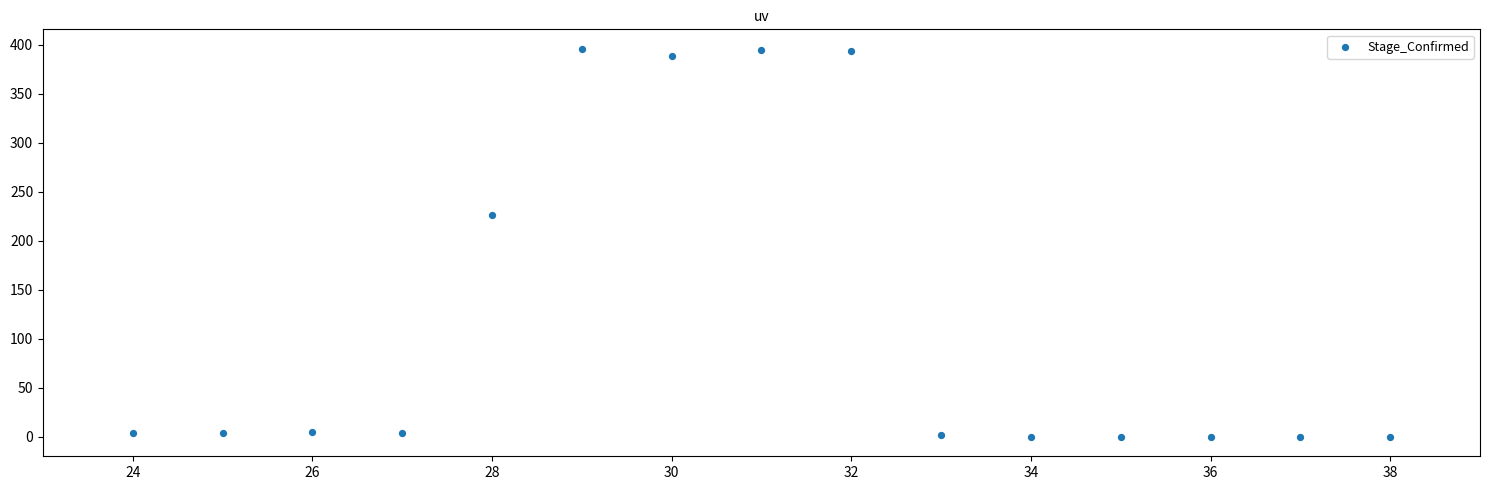

What is the range of Y values (max minus min)?

396